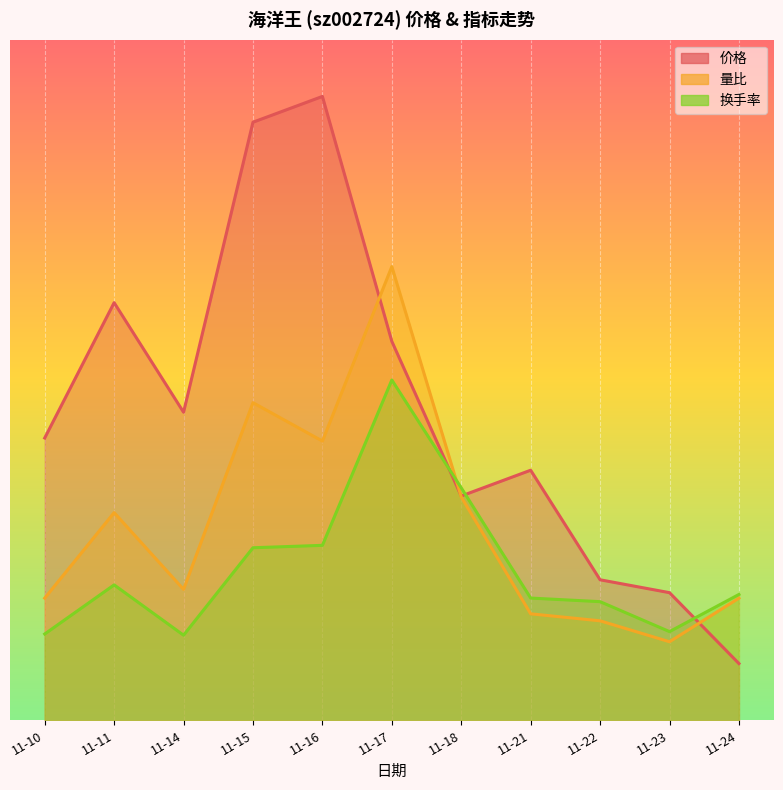

What is the difference between the maximum and minimum values in the 价格 series?

10.0